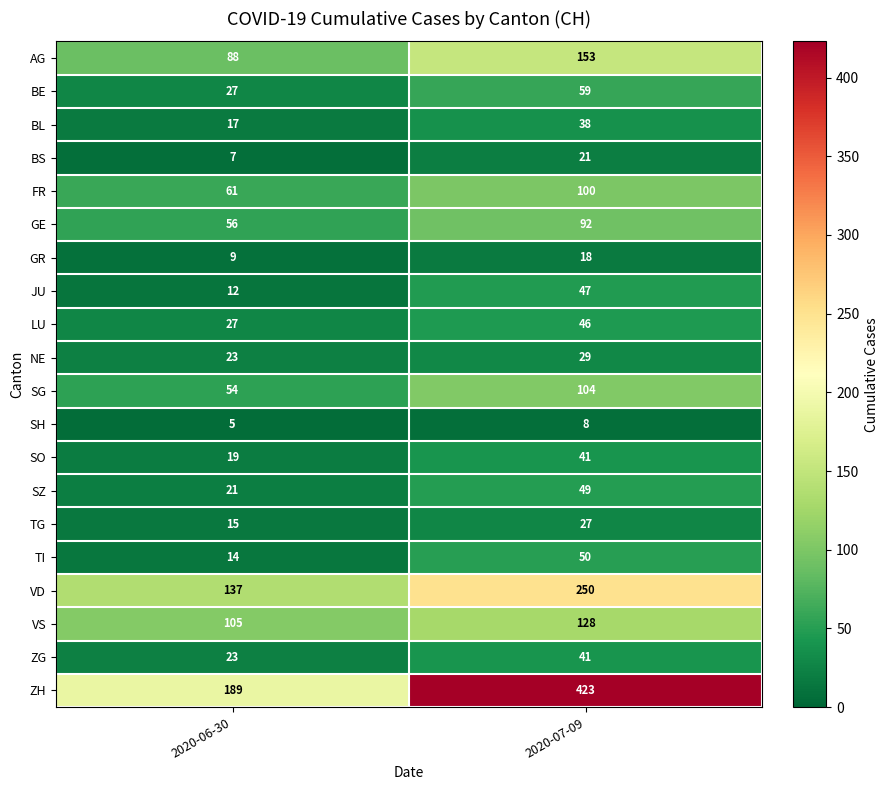

What is the spread (max minus min) of values at 2020-06-30?

184